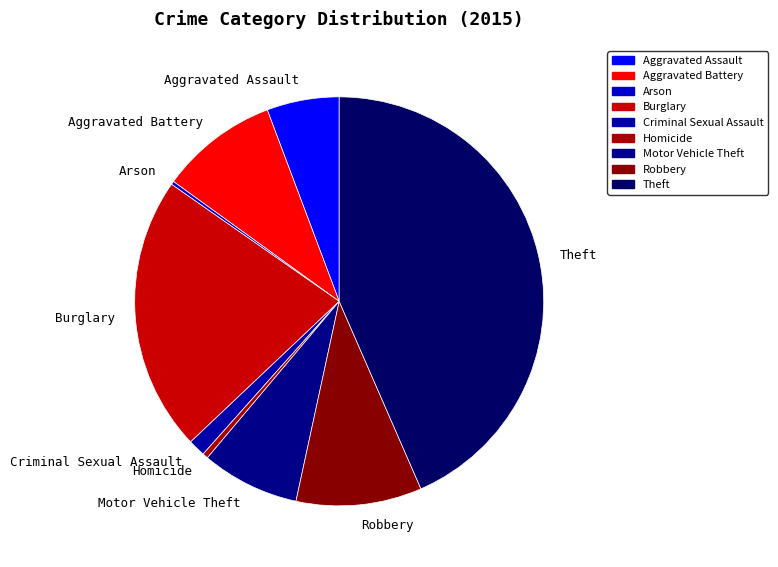

Which has a higher value, Homicide or Criminal Sexual Assault?

Criminal Sexual Assault